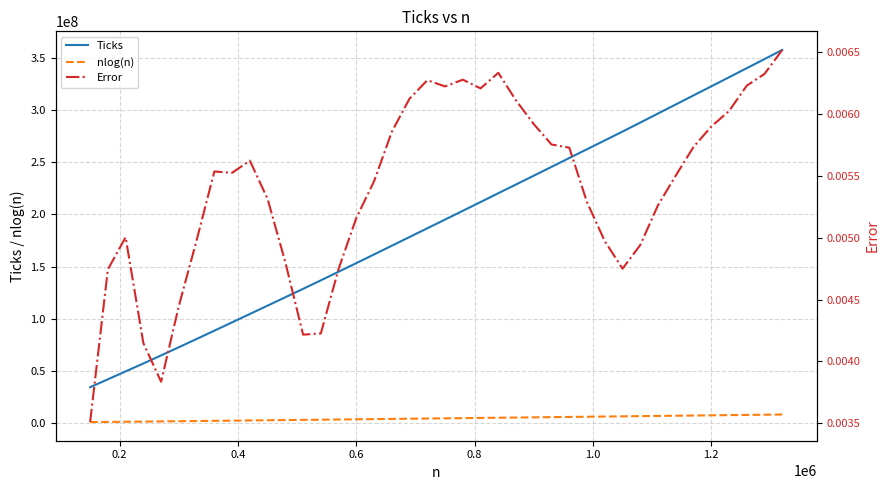

What is the maximum value for nlog(n)?

8079157.6